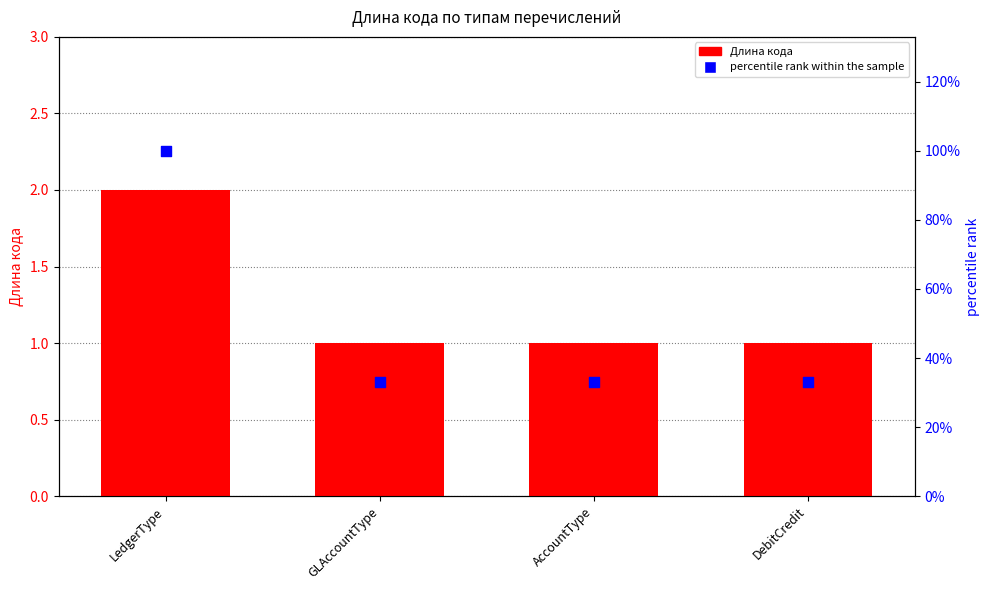

At which category is the sum across all series the highest?

LedgerType